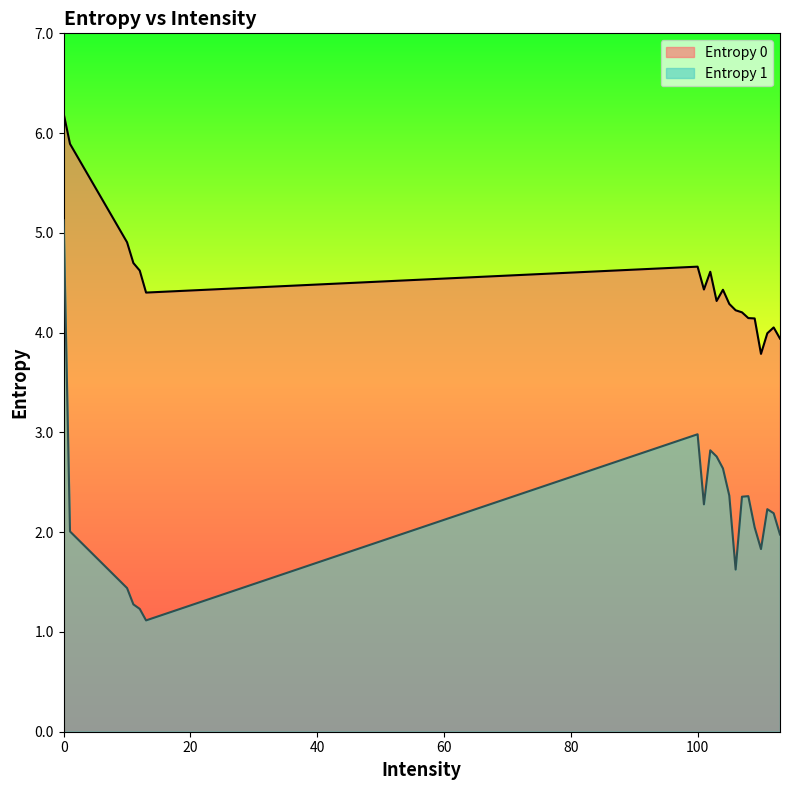

What are all the series names shown in the legend?

Entropy 0, Entropy 1